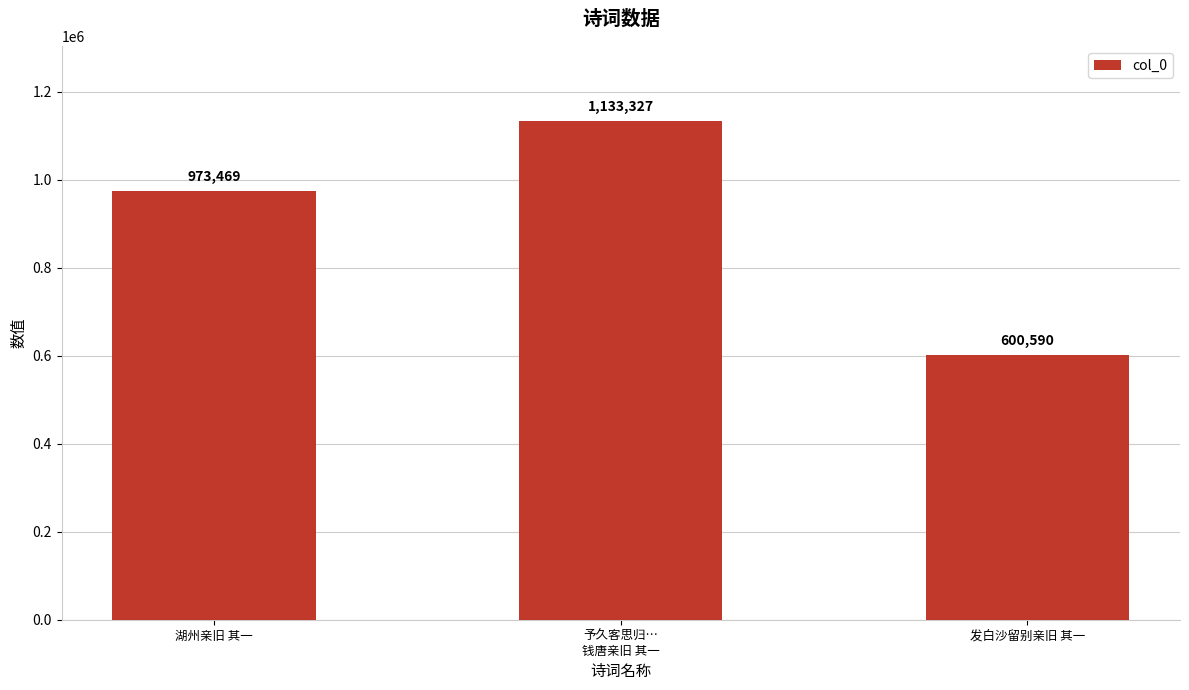

What is the ratio of the value at 予久客思归…
钱唐亲旧 其一 to the value at 发白沙留别亲旧 其一?

1.9